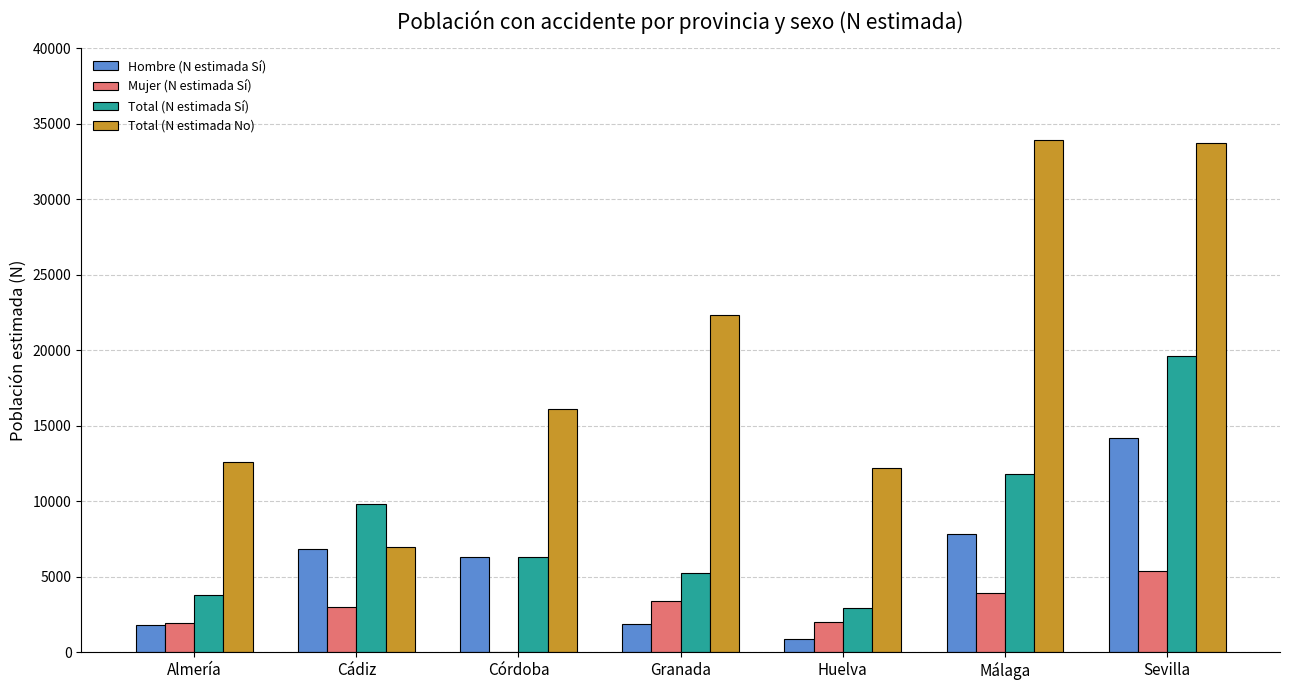

How many groups of bars are there?

7